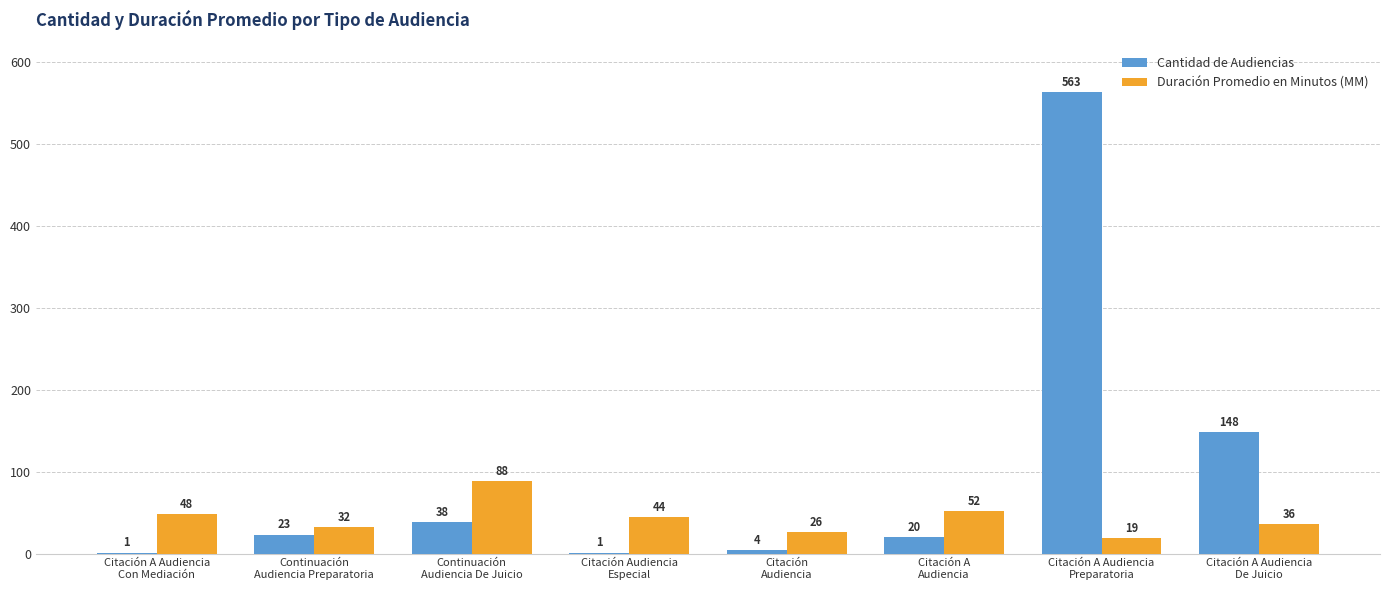

What is the sum of all Cantidad de Audiencias values?

798